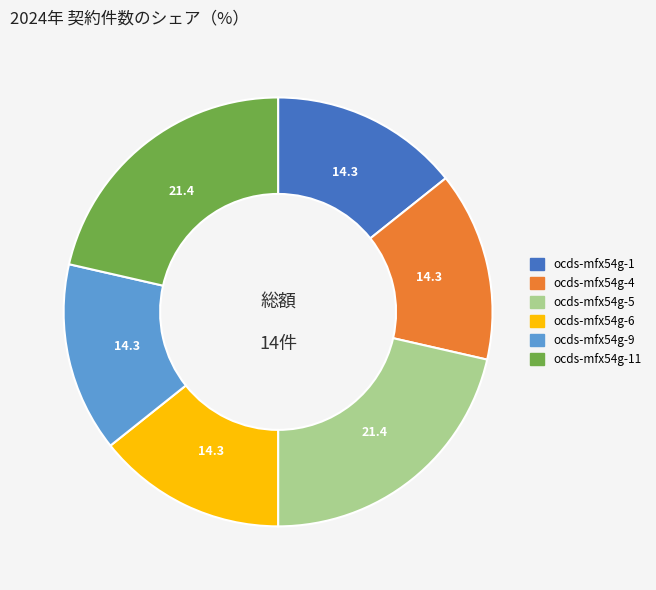

The ocds-mfx54g-4 slice represents 14% of the pie. True or false?

True